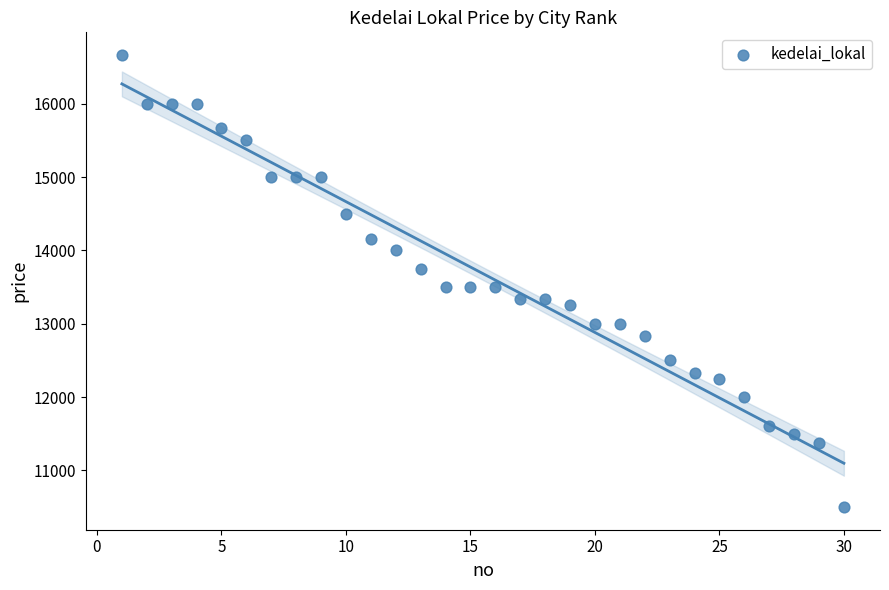

What is the range of Y values (max minus min)?

6166